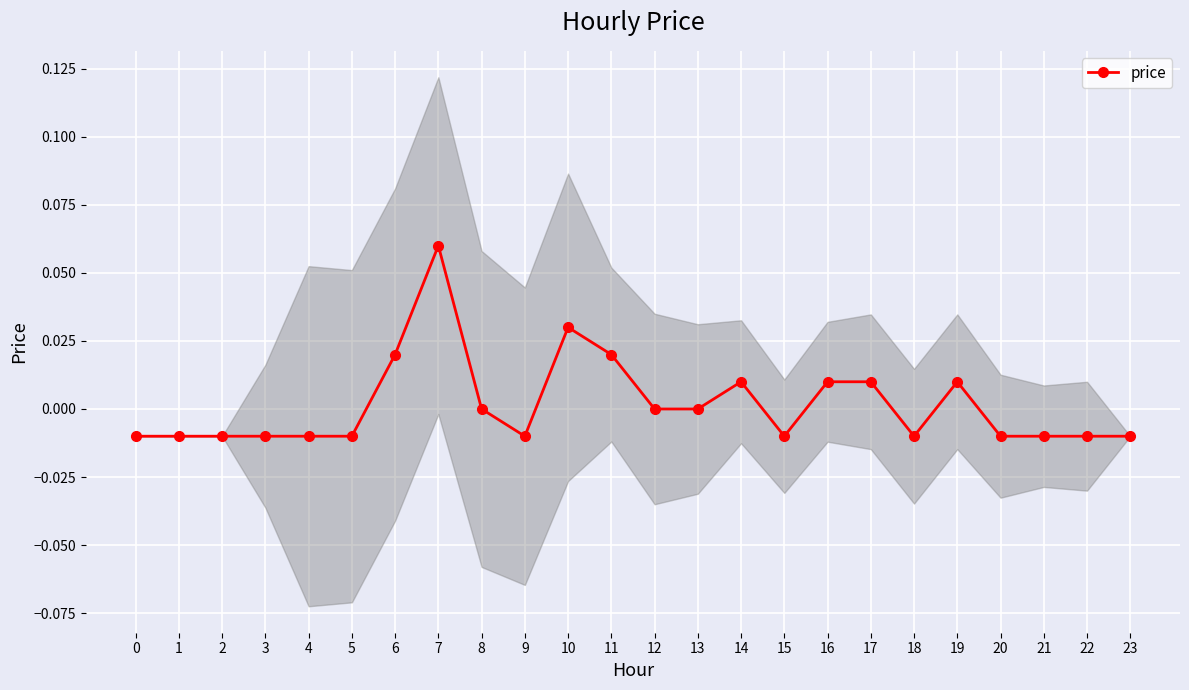

What is the difference between the maximum and minimum values?

0.1